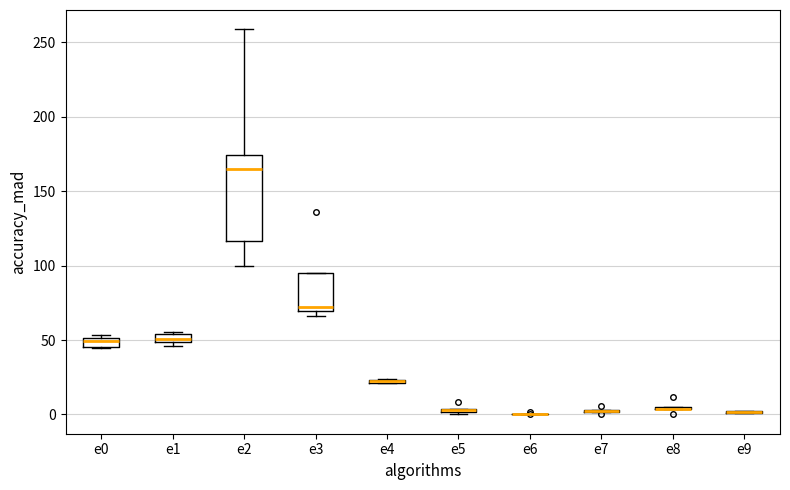

Which box is the tallest, from its lower edge to its upper edge?

e2